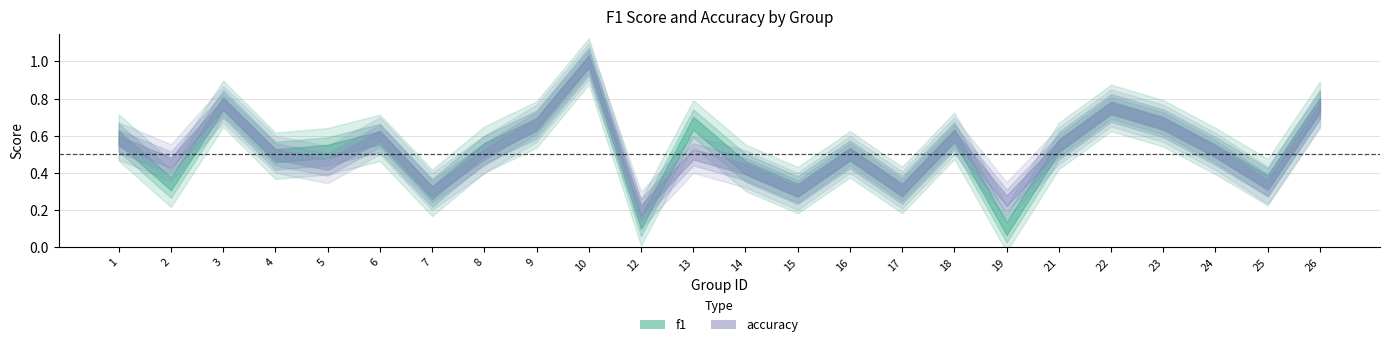

True or false: accuracy has a value of 0.1 at 12.

False